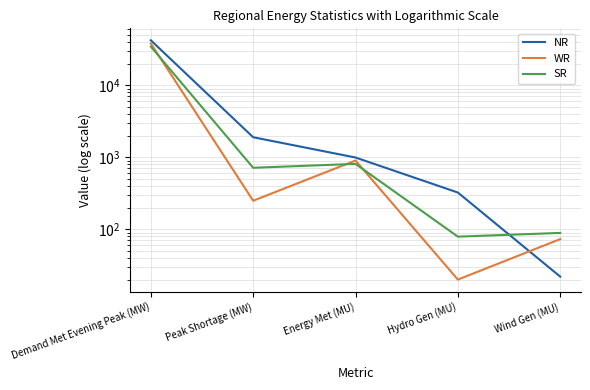

What is the label of the 2nd point from the left?

Peak Shortage (MW)